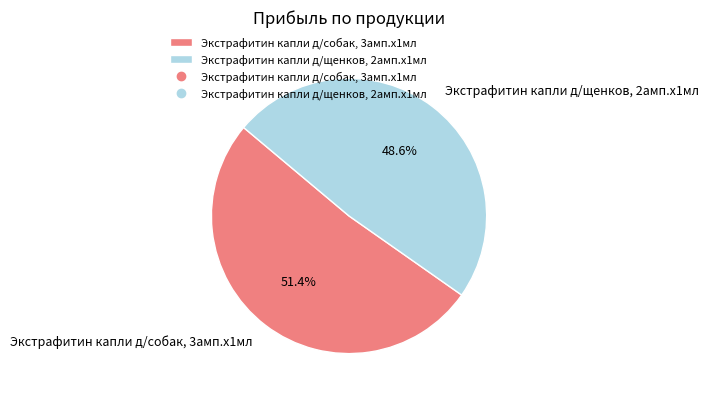

To the nearest percent, what is the difference between the Экстрафитин капли д/щенков, 2амп.х1мл and Экстрафитин капли д/собак, 3амп.х1мл slice percentages?

3%